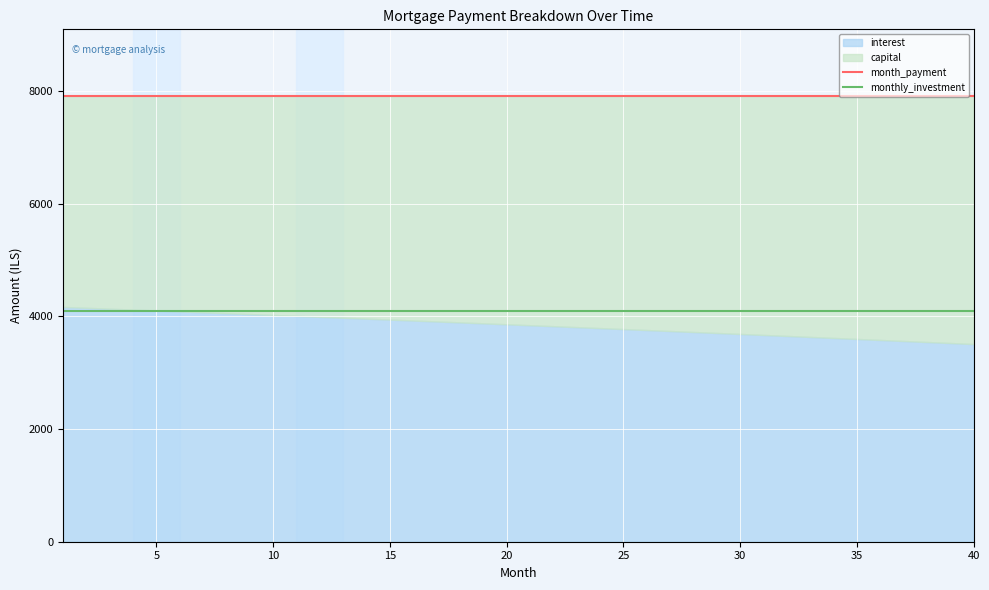

How many lines are shown in the chart?

2